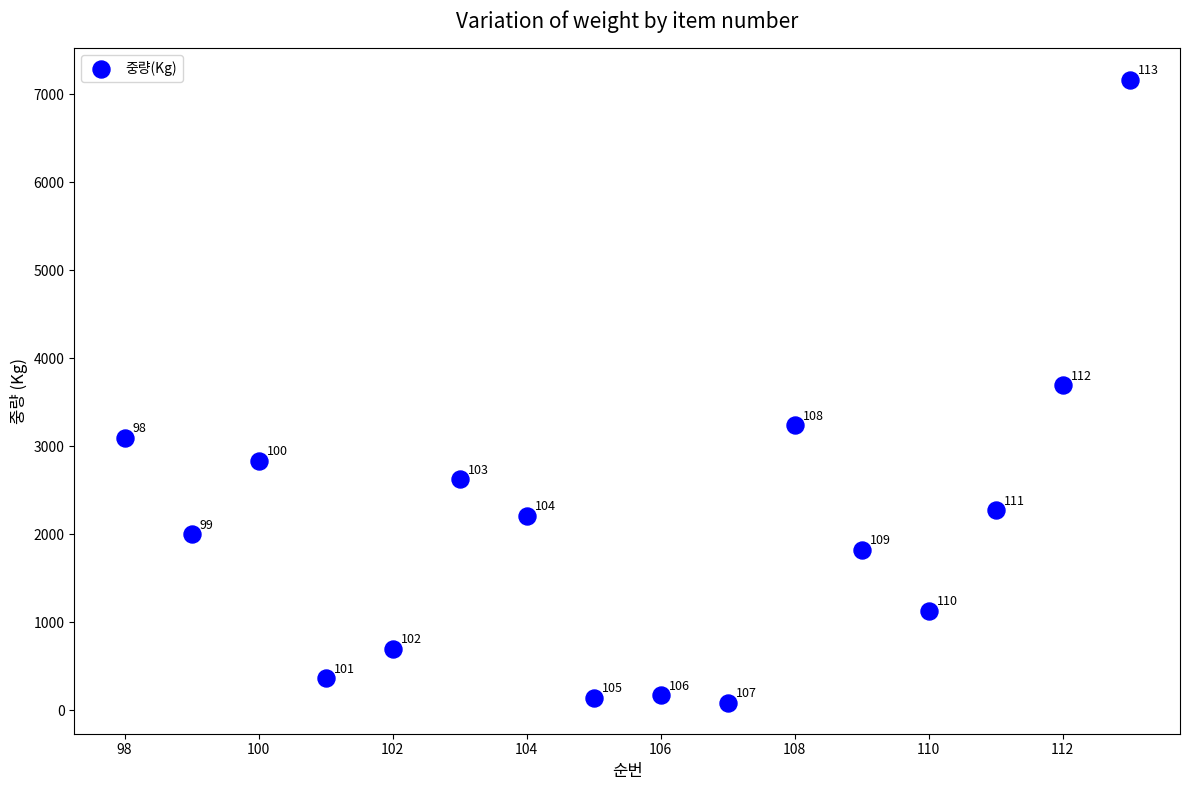

What is the range of Y values (max minus min)?

7083